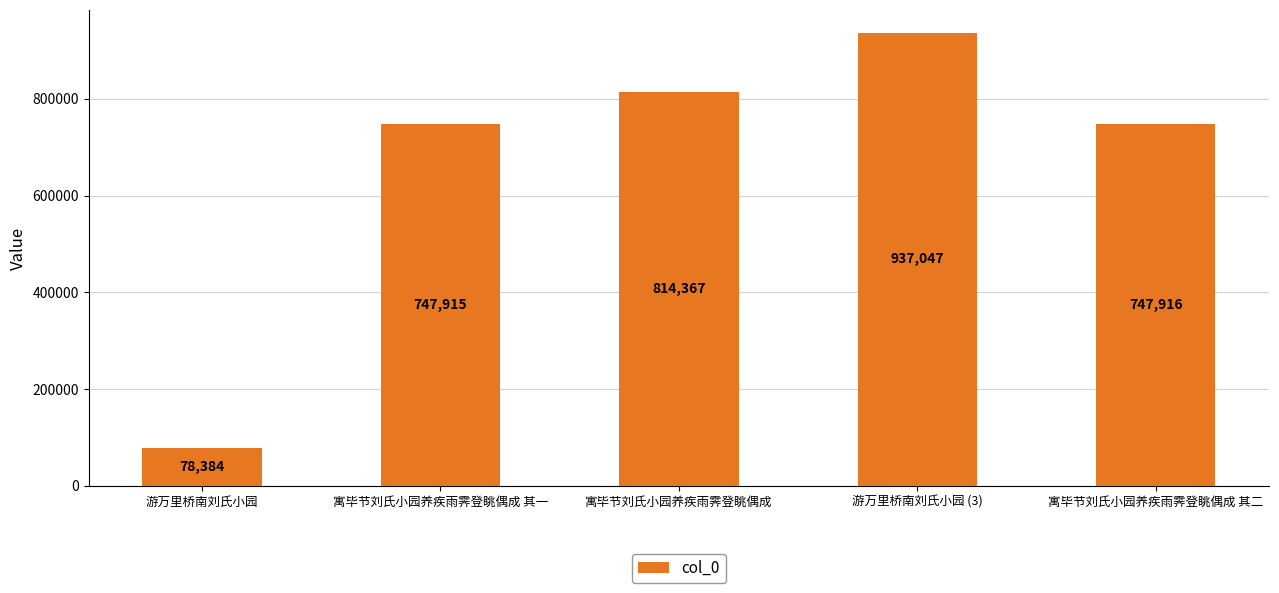

What is the minimum value shown in the chart?

78384